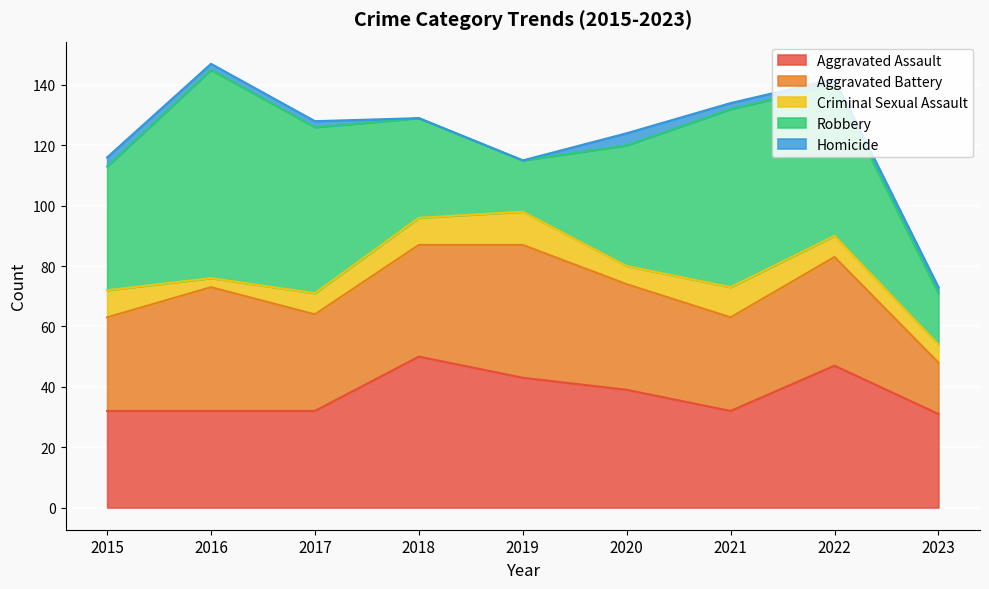

True or false: Homicide and Aggravated Assault intersect in this chart.

False